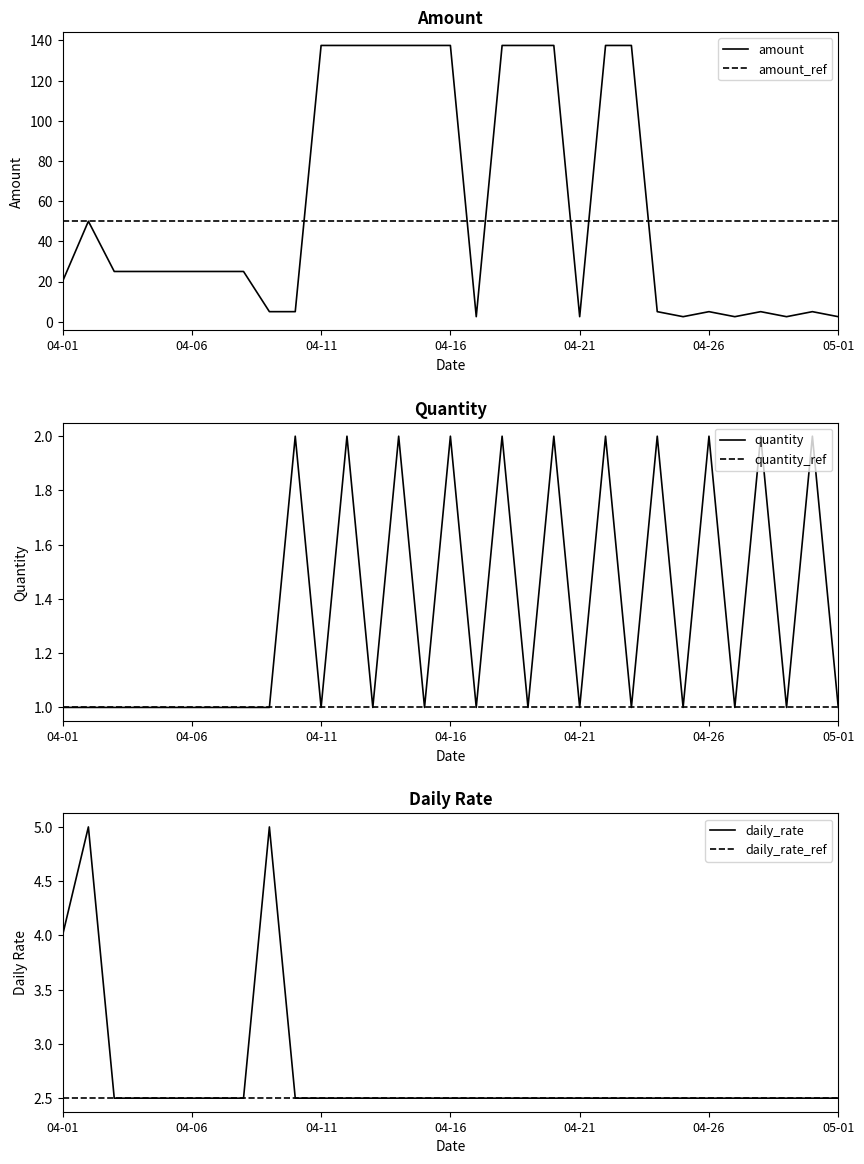

The value of amount at 04-11 is 216.8. True or false?

False